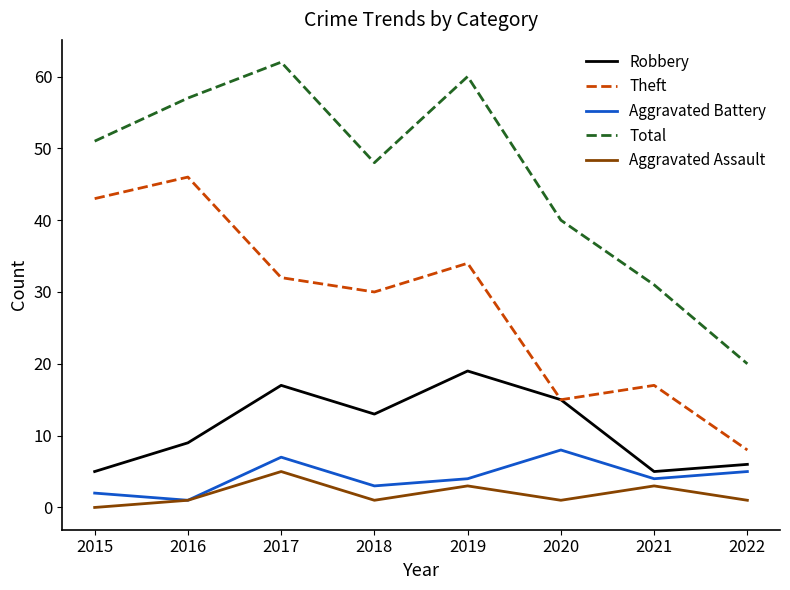

Reading left to right, what are all the values shown in this chart?

Robbery: 2015=5	2016=9	2017=17	2018=13	2019=19	2020=15	2021=5	2022=6
Theft: 2015=43	2016=46	2017=32	2018=30	2019=34	2020=15	2021=17	2022=8
Aggravated Battery: 2015=2	2016=1	2017=7	2018=3	2019=4	2020=8	2021=4	2022=5
Total: 2015=51	2016=57	2017=62	2018=48	2019=60	2020=40	2021=31	2022=20
Aggravated Assault: 2015=0	2016=1	2017=5	2018=1	2019=3	2020=1	2021=3	2022=1